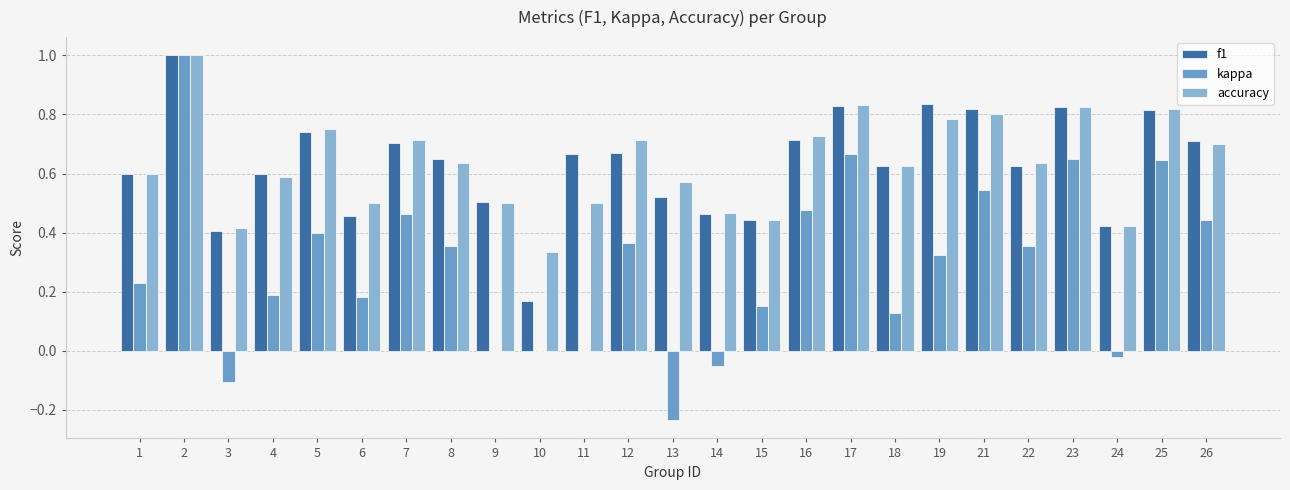

What are all the series names shown in the legend?

f1, kappa, accuracy